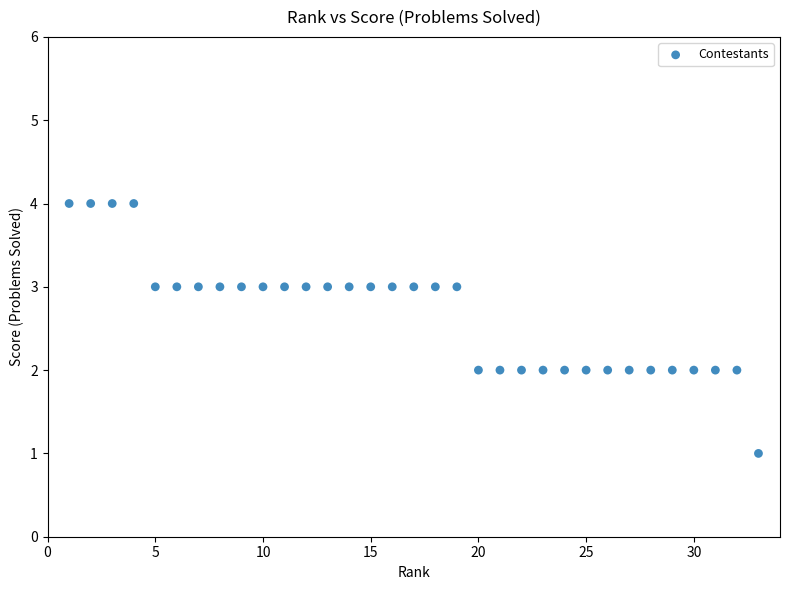

What is the range of X values (max minus min)?

32